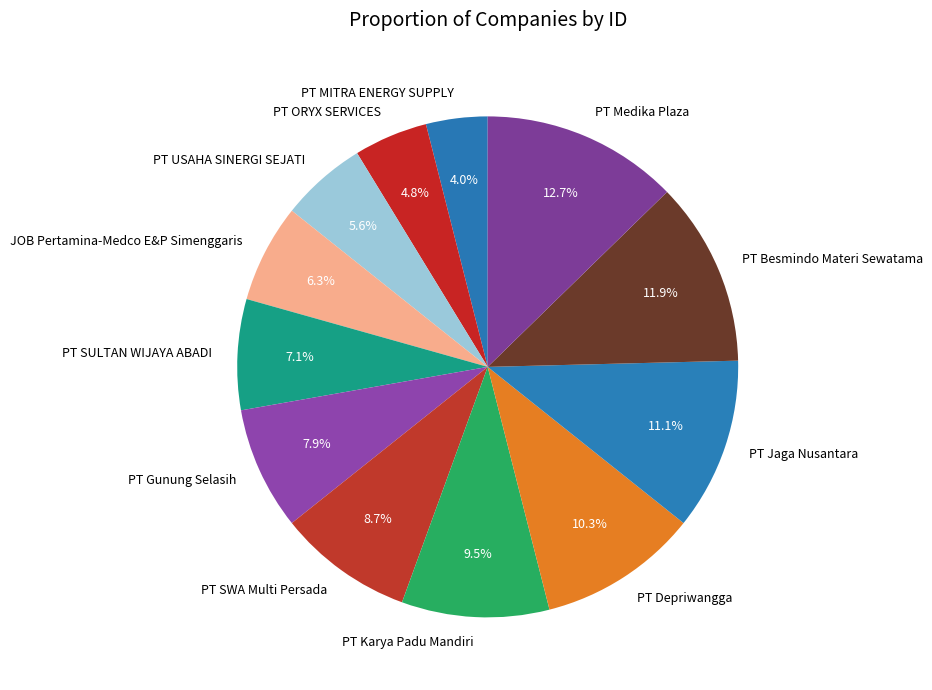

Approximately how many times larger is the value at PT Depriwangga compared to PT Karya Padu Mandiri?

1.1